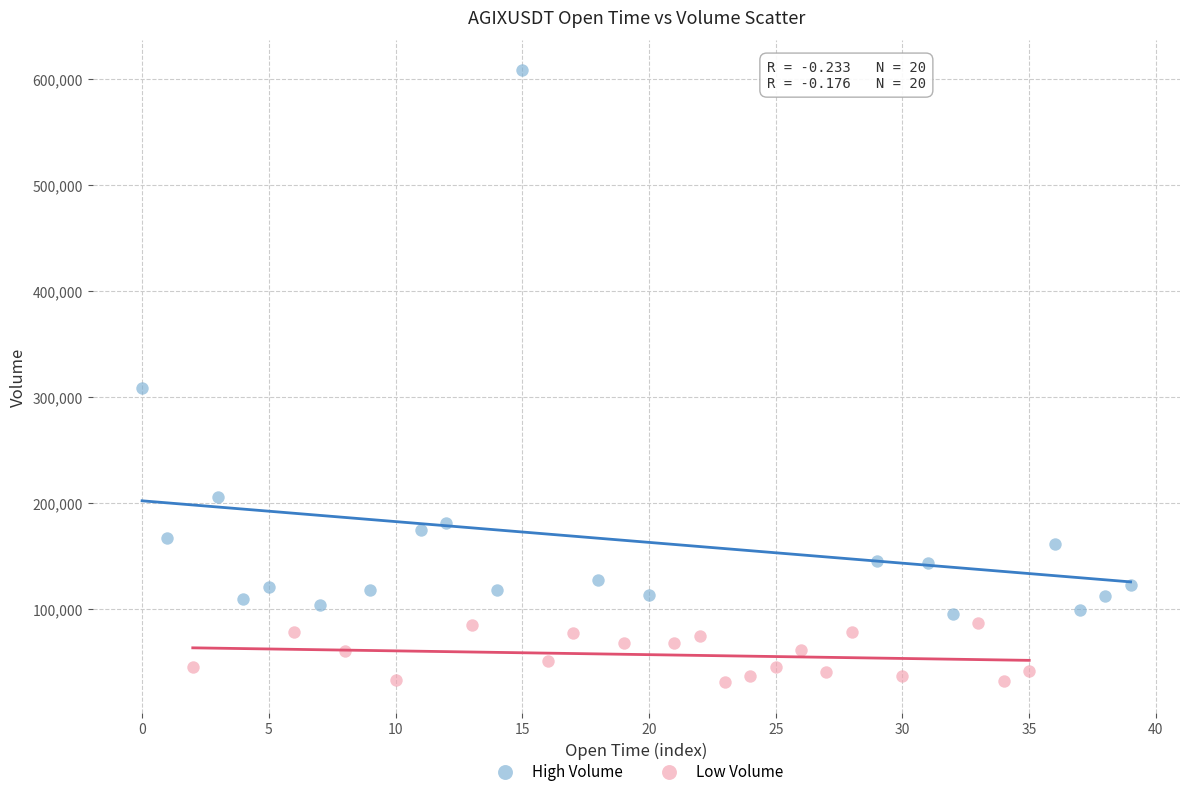

Which series contains the lowest Y value?

Low Volume